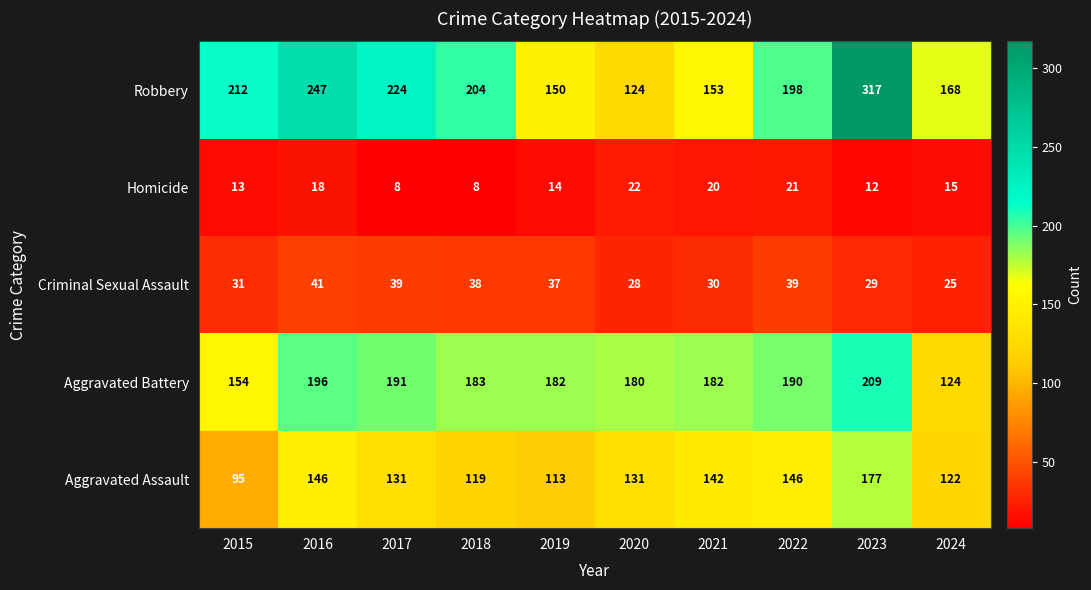

Which series has the widest spread of values?

Robbery